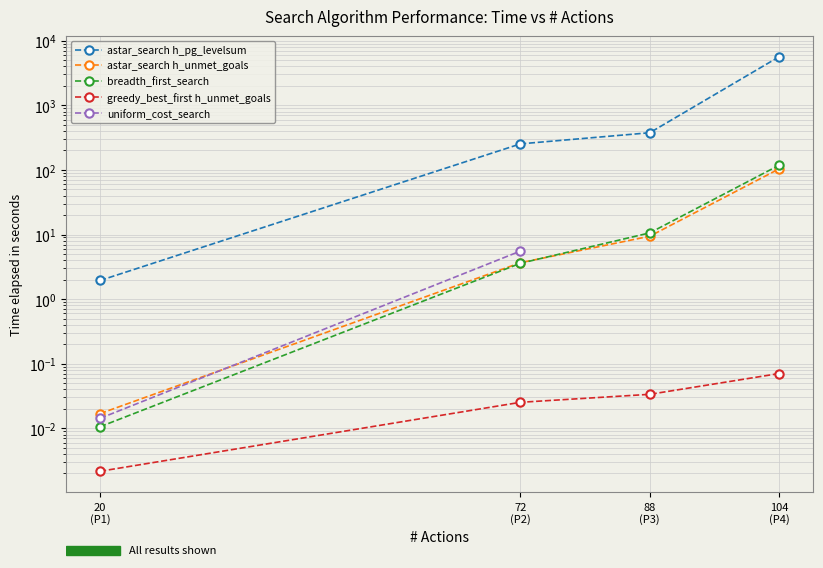

What is the value of the astar_search h_pg_levelsum point at the 4th from the left?

5649.6